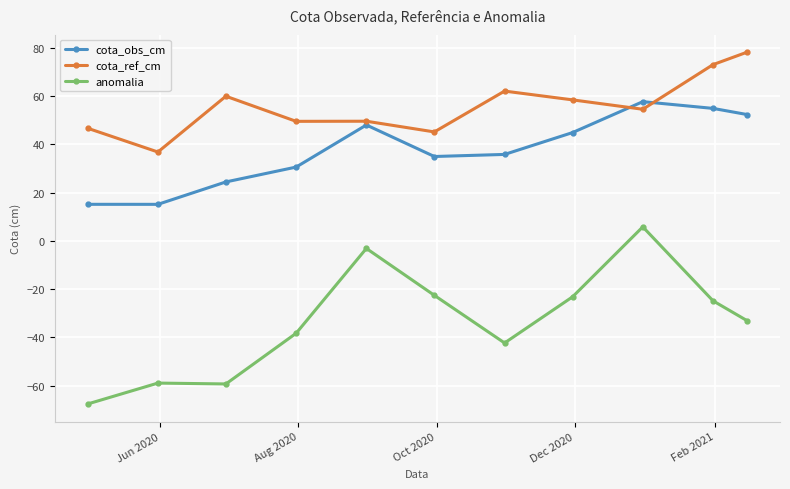

Which series has the largest range (max minus min)?

anomalia